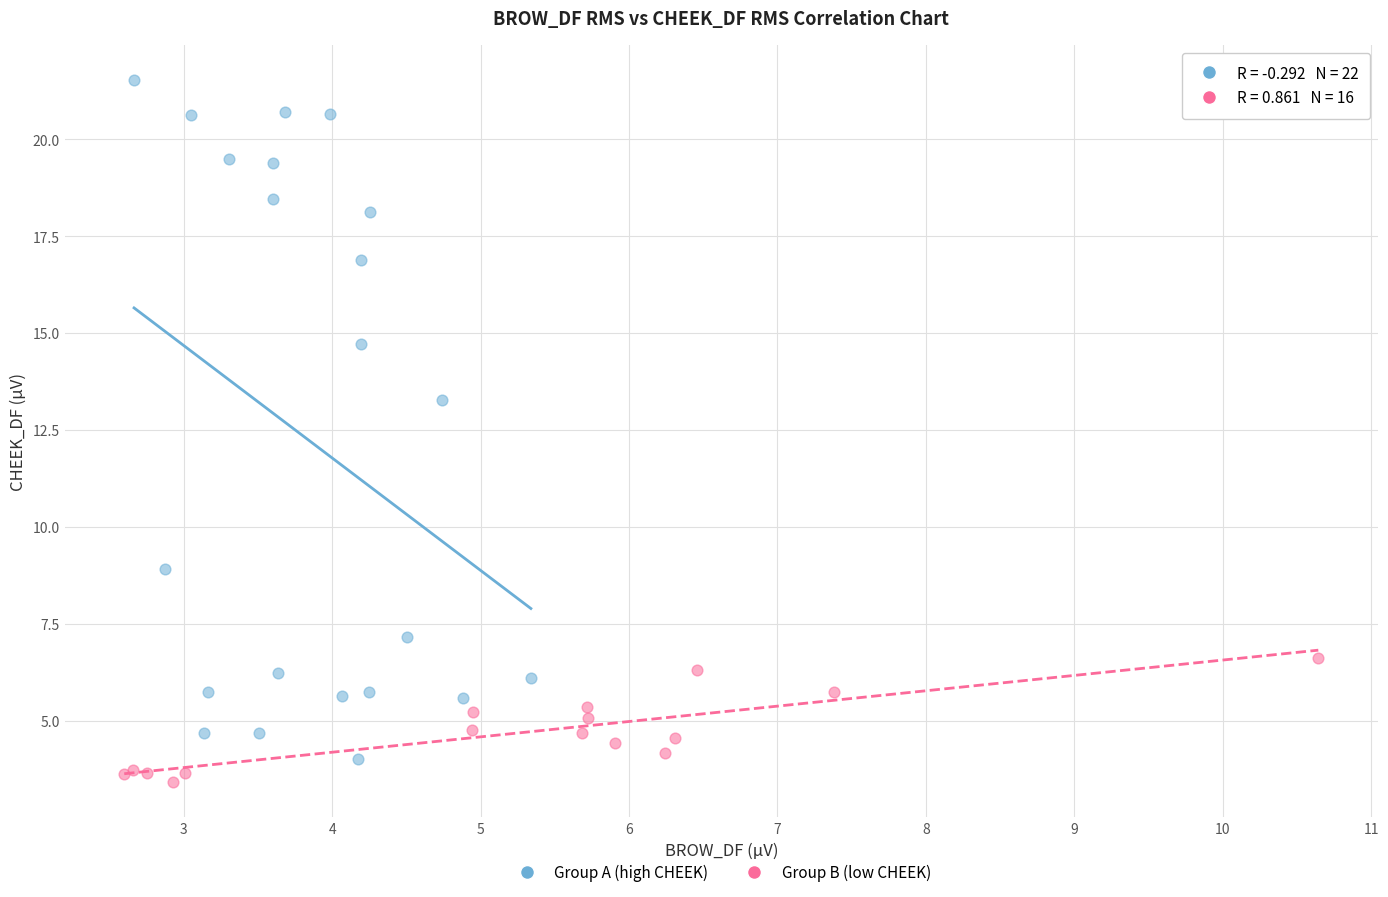

Which series contains the highest Y value?

Group A (high CHEEK)